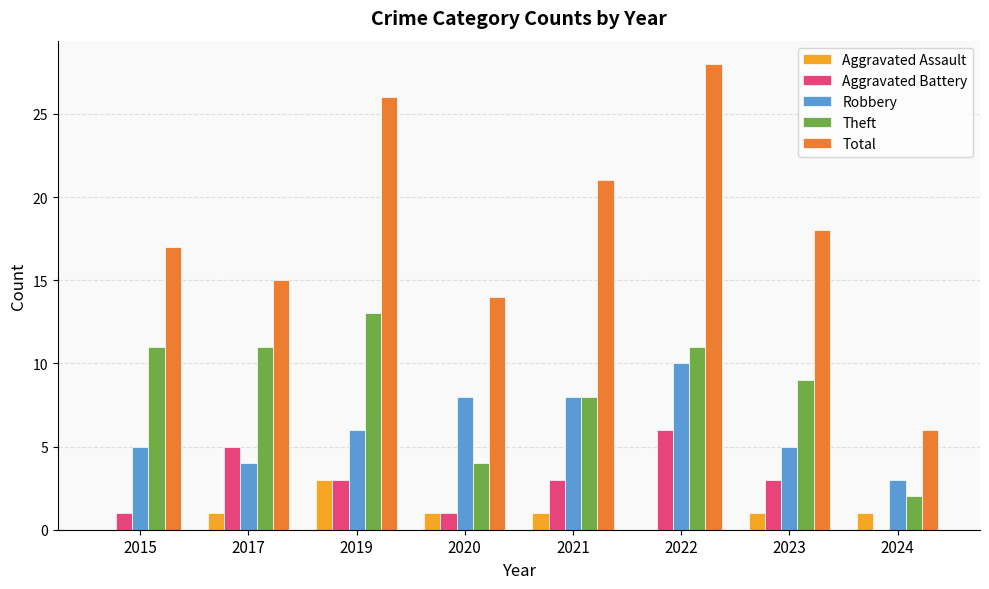

How many groups of bars are there?

8